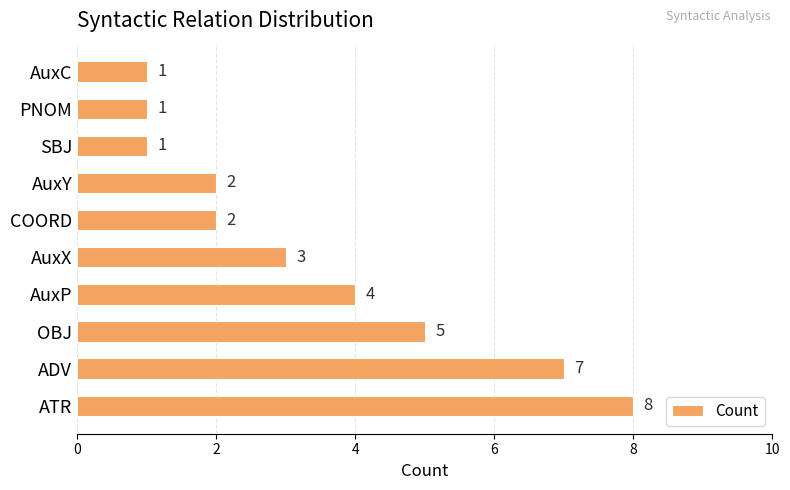

Are the bars grouped side by side (vs. stacked)?

No